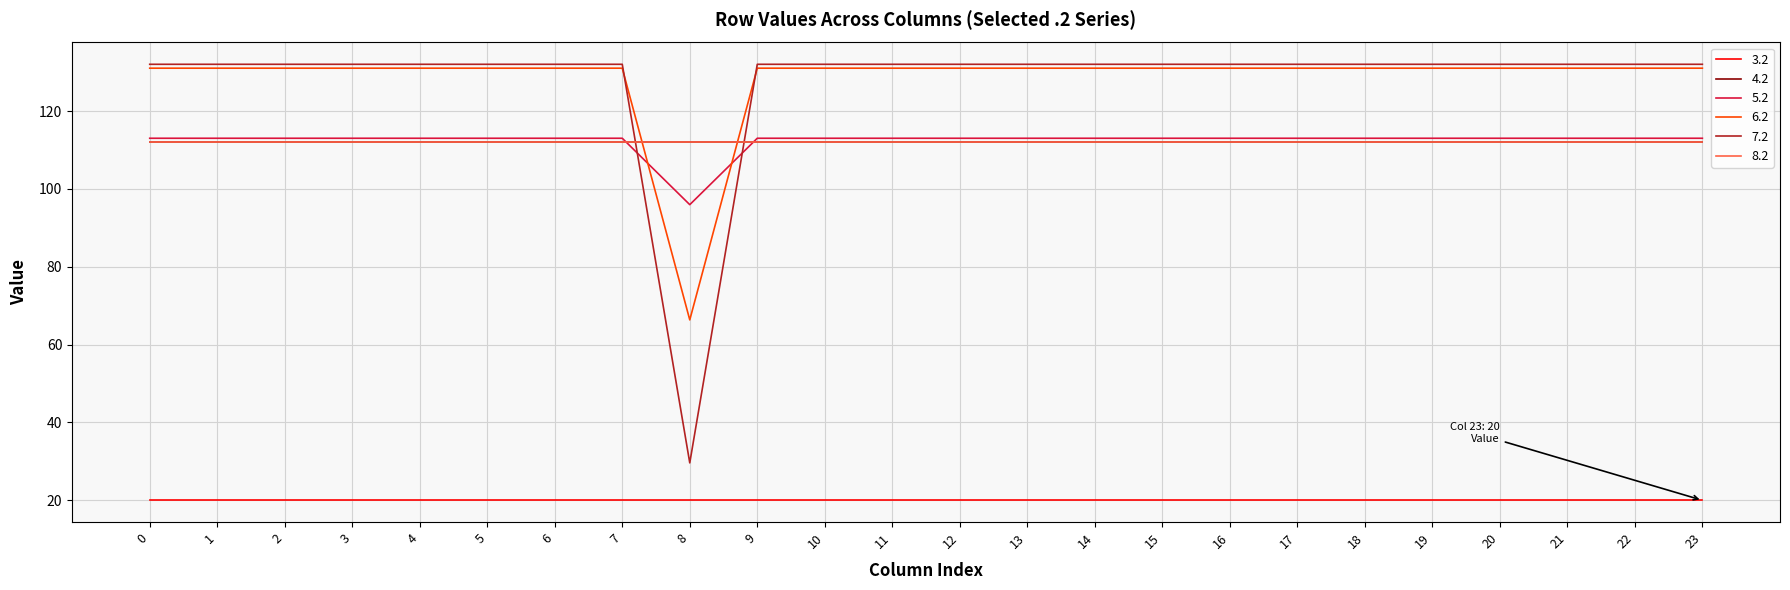

True or false: 6.2 and 7.2 intersect in this chart.

True